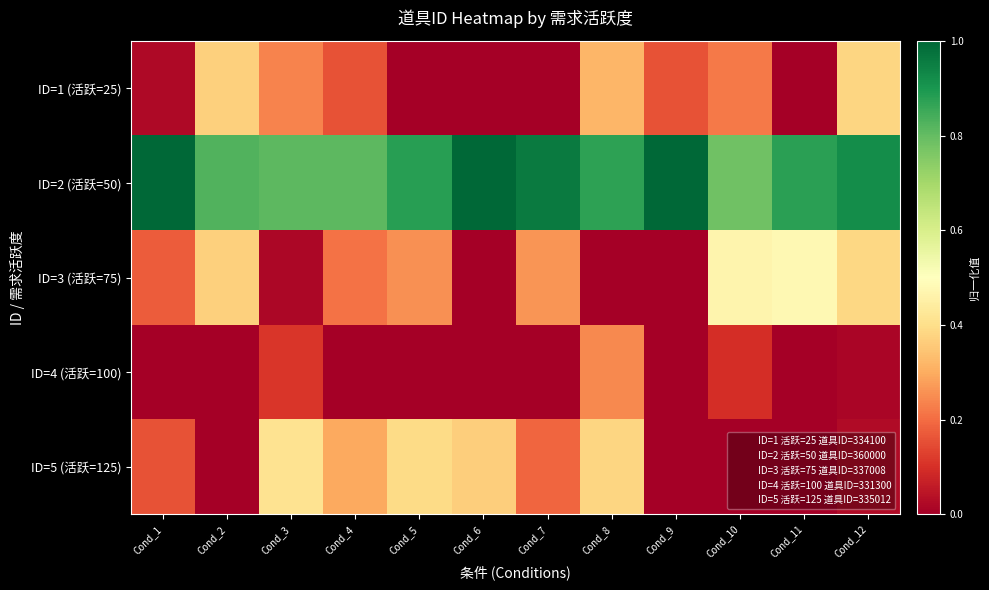

At which category is the sum across all series the highest?

Cond_8